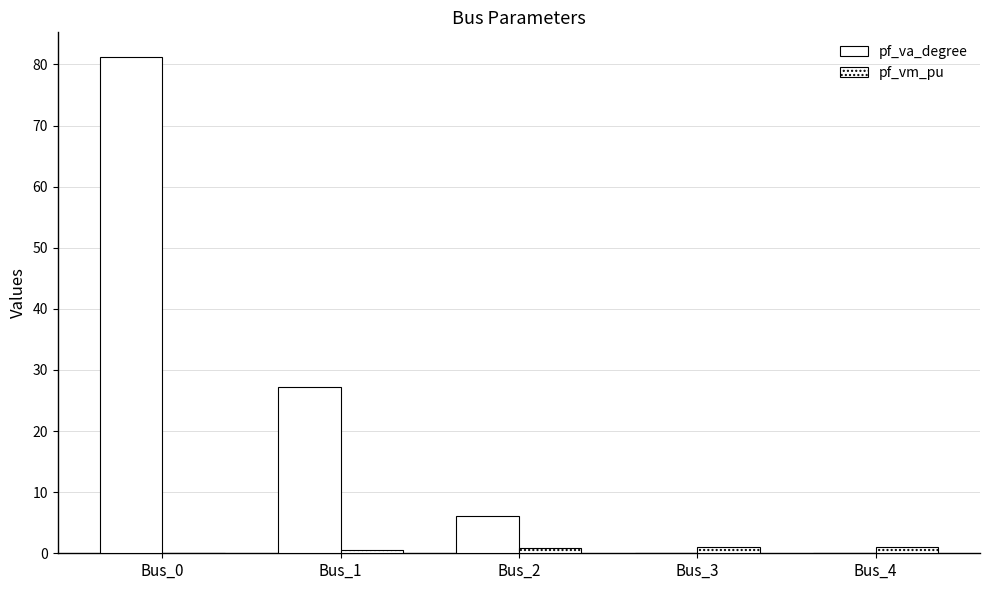

What is the approximate value of pf_vm_pu at Bus_4?

1.0